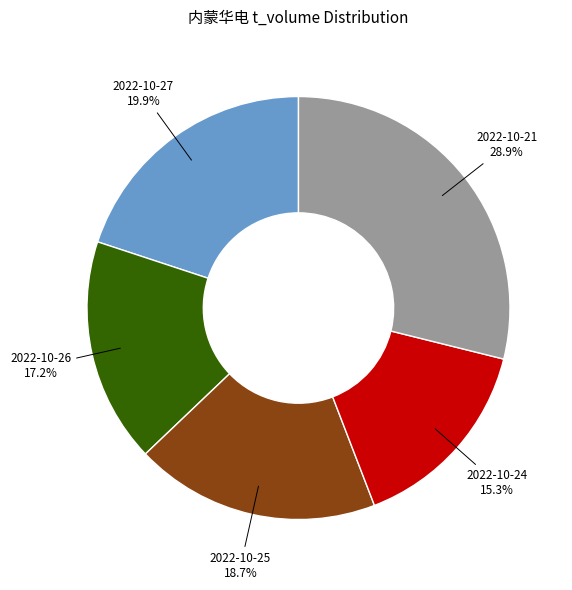

Which category has the smallest portion of the pie?

2022-10-24